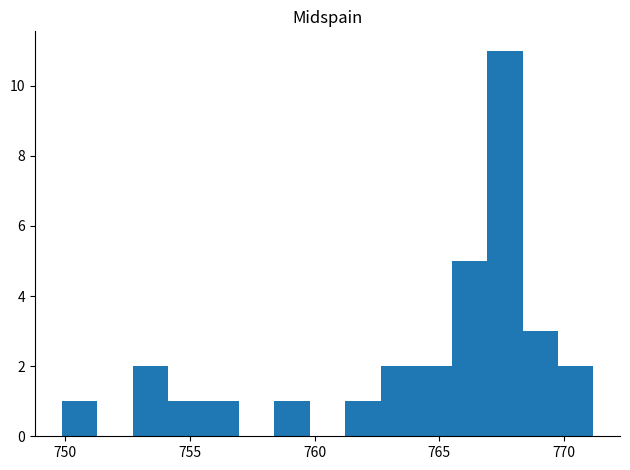

Read against the x-axis, roughly where is the centre of the tallest bar?

767.5